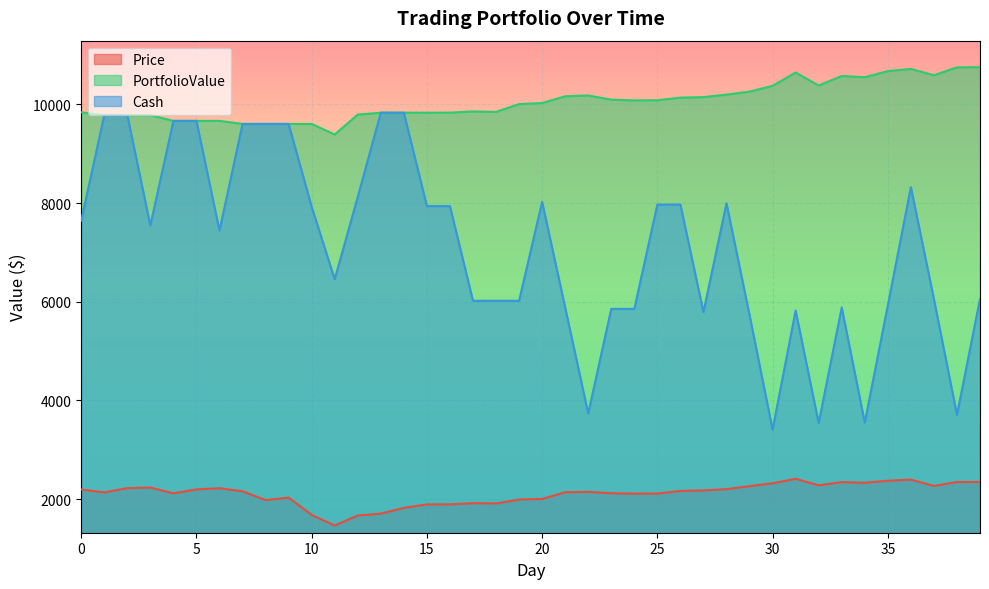

What is the value of the PortfolioValue point at the 10th from the left?

9604.8